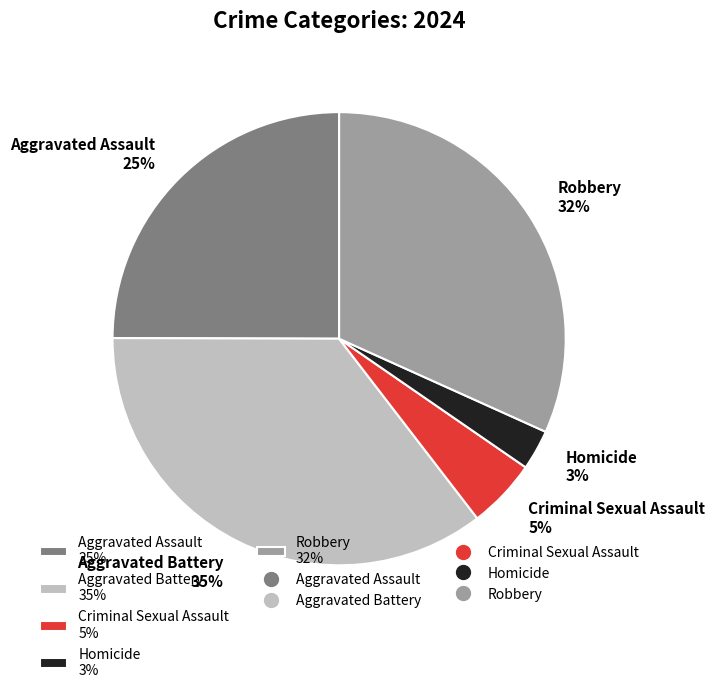

Between Robbery and Aggravated Assault, which is larger?

Robbery